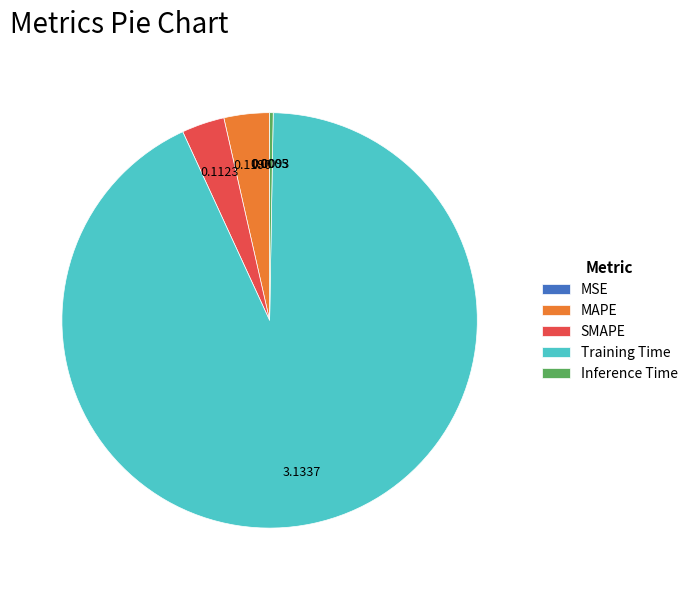

Between Training Time and MAPE, which is larger?

Training Time